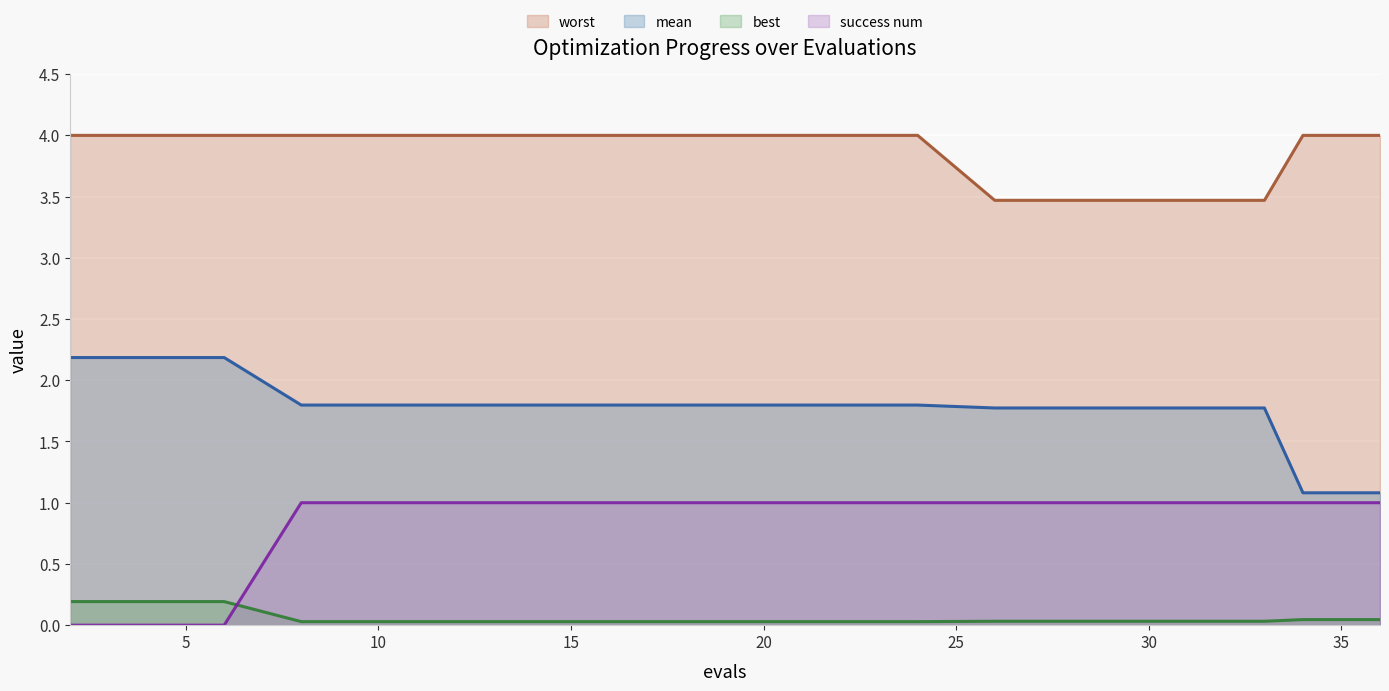

True or false: best has a value of 0.0 at 24.

True